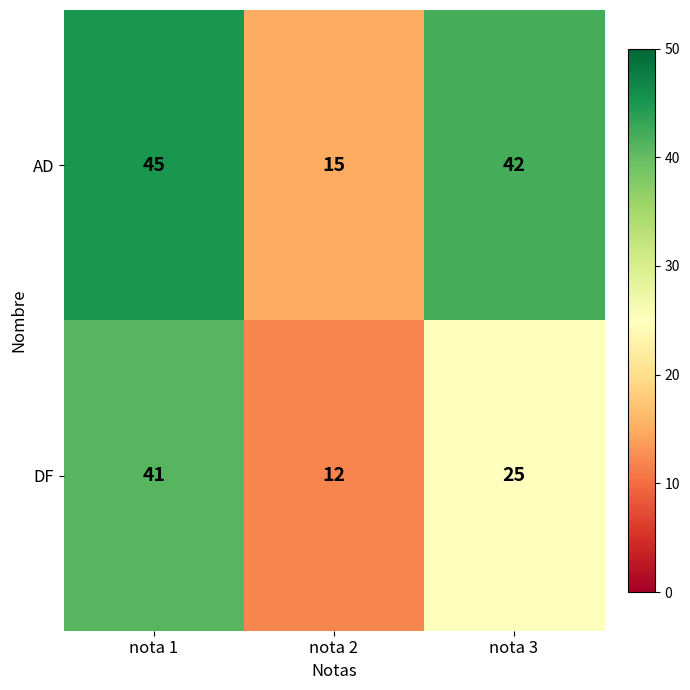

List the series in order of their peak value, lowest first.

DF, AD